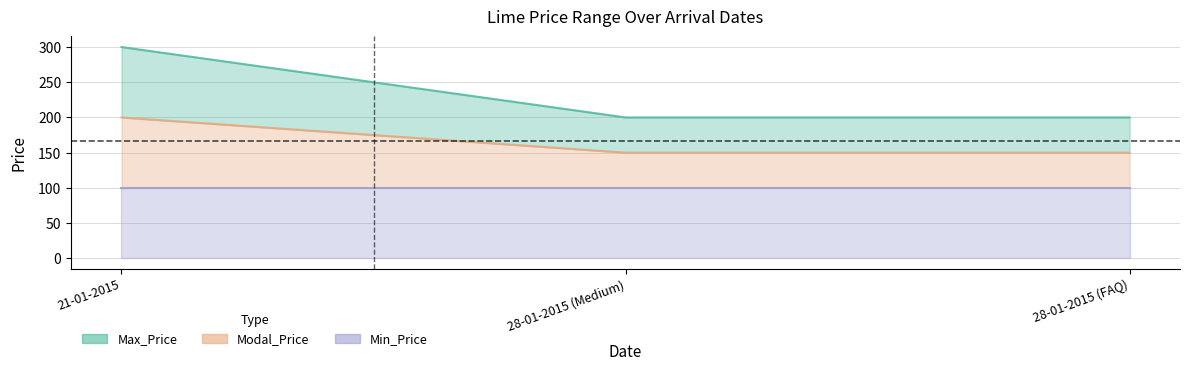

List the labels in order of Modal_Price value, smallest first.

28-01-2015 (Medium), 28-01-2015 (FAQ), 21-01-2015